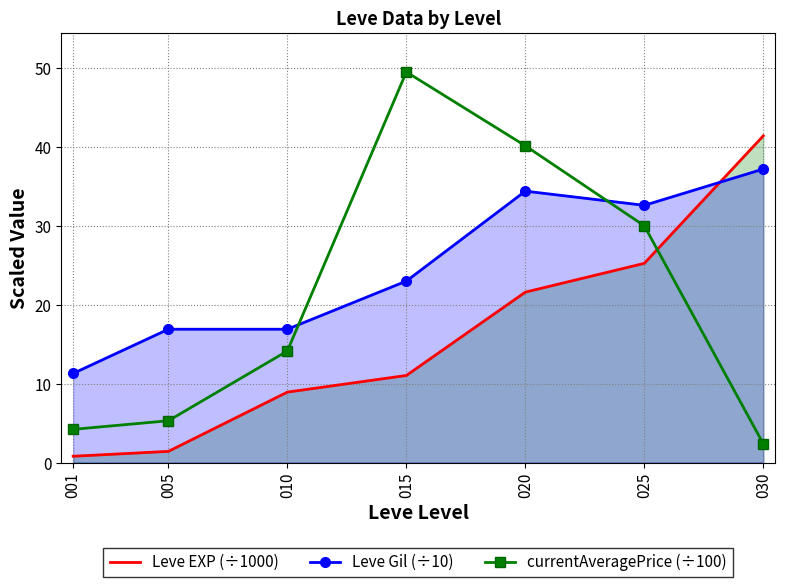

Which category has the highest value in the currentAveragePrice (÷100) series?

015